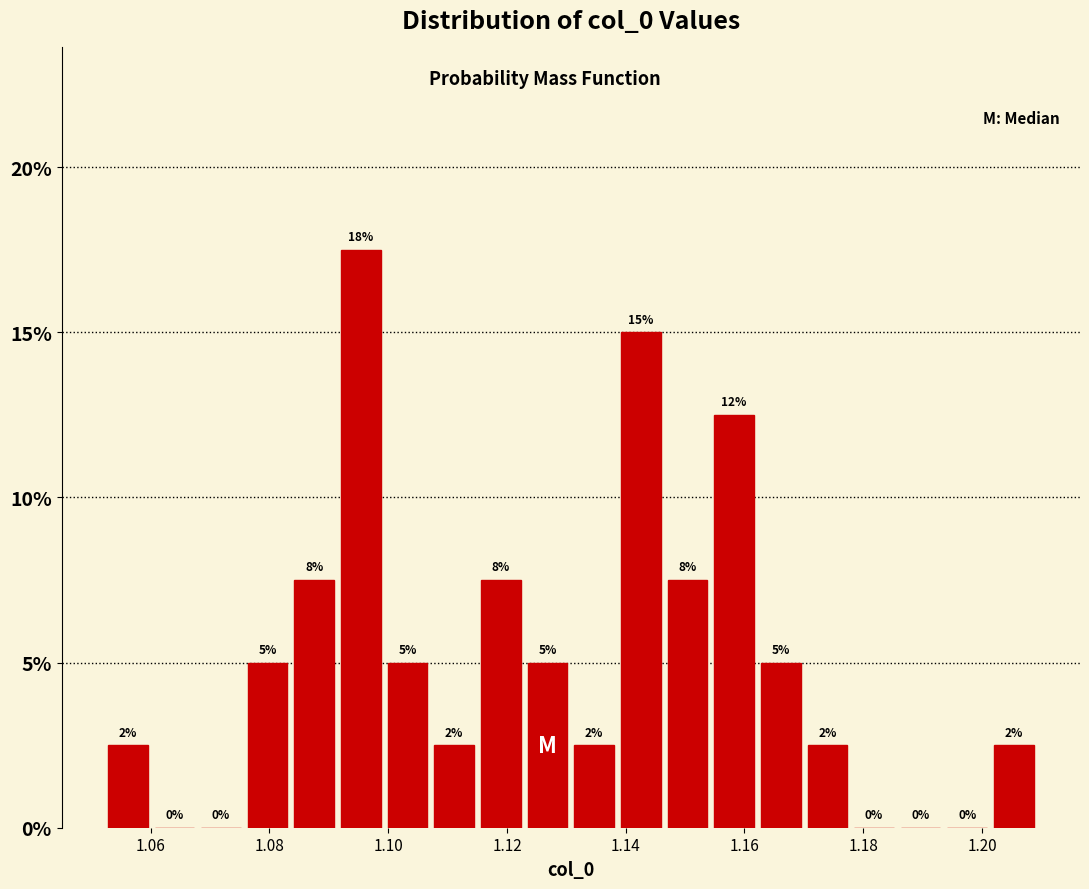

Read against the x-axis, roughly where is the centre of the tallest bar?

1.096